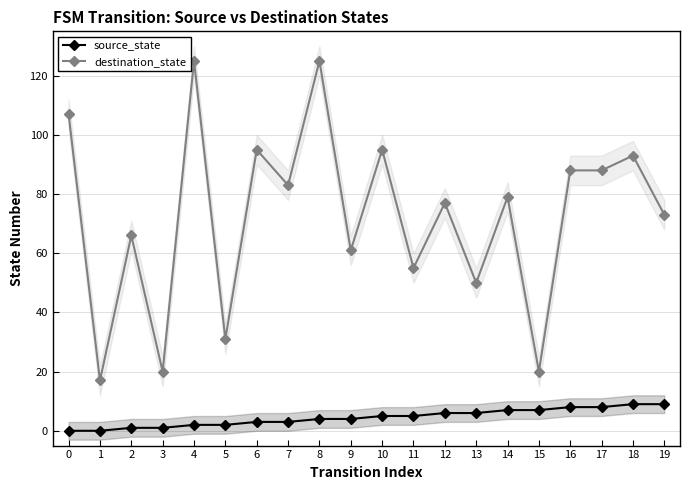

True or false: destination_state and source_state cross at least once.

False